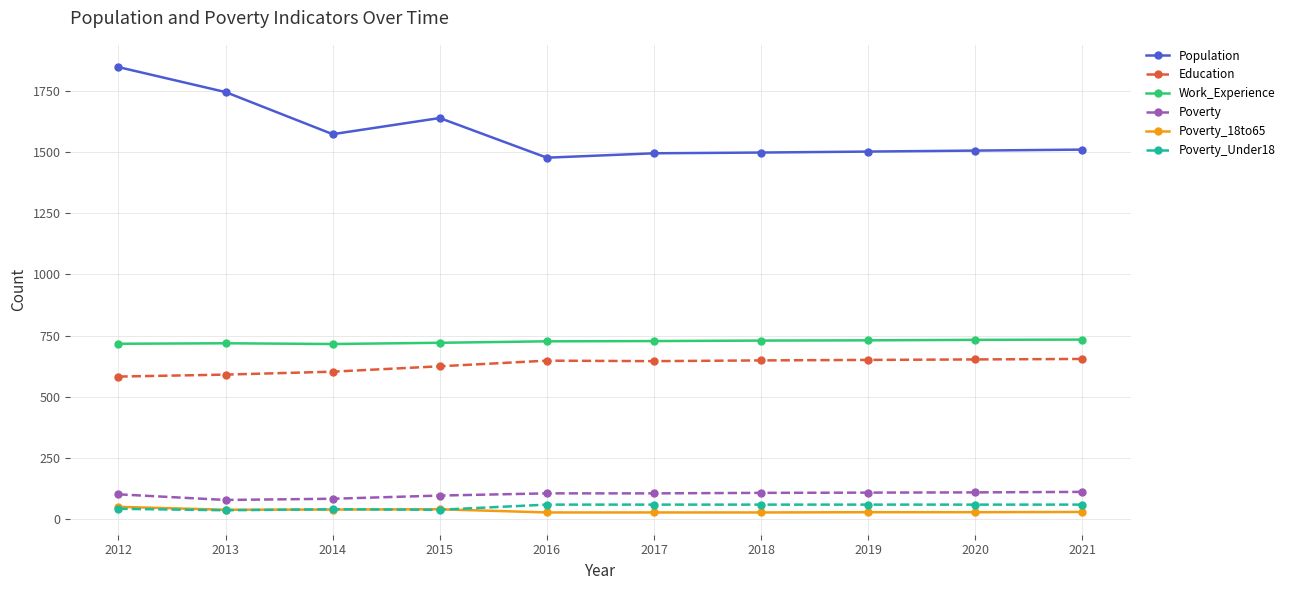

True or false: Work_Experience has a value of 733 at 2020.

True